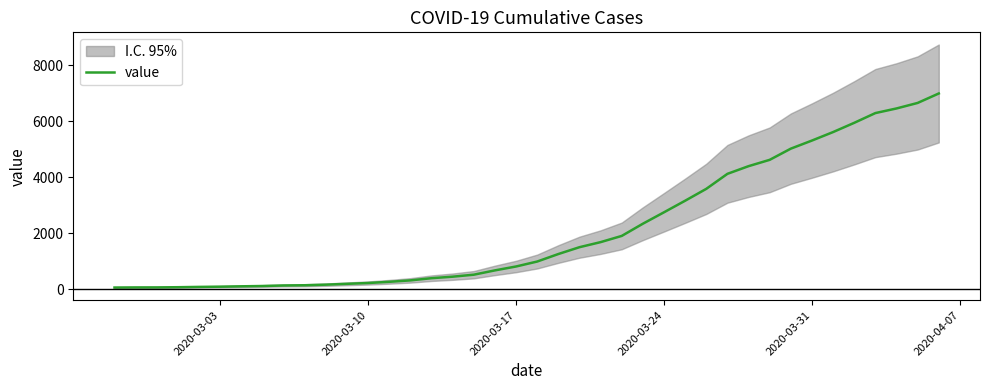

What is the smallest value displayed?

64